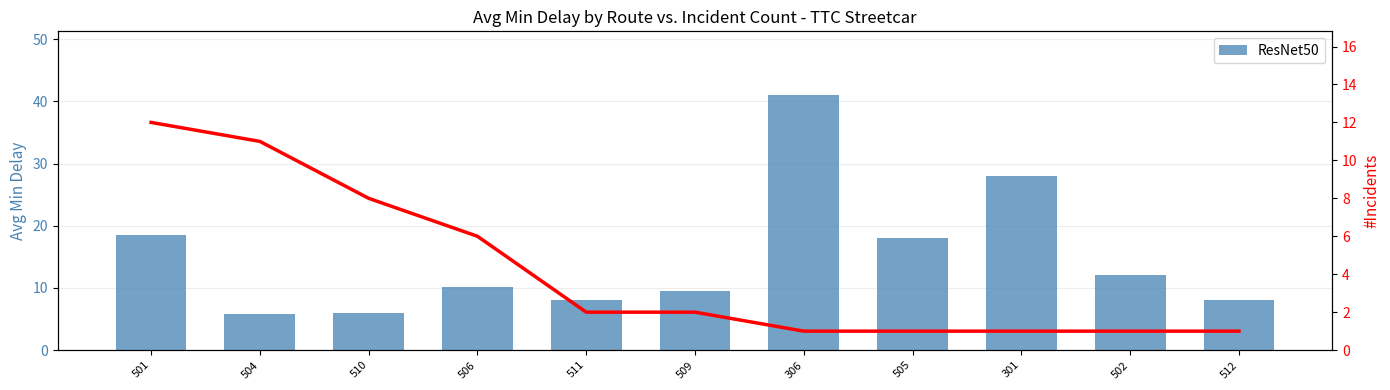

At which label does the data first exceed 10?

501